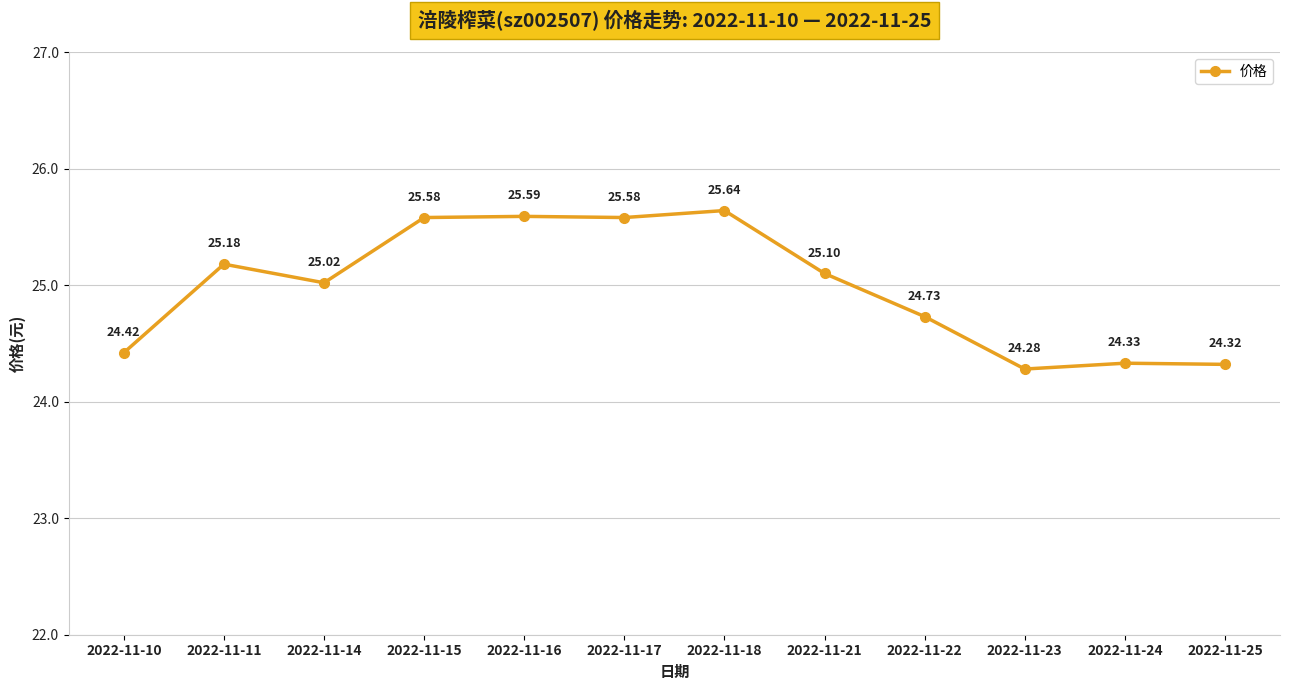

The chart shows a value of 24.3 at 2022-11-25. True or false?

True